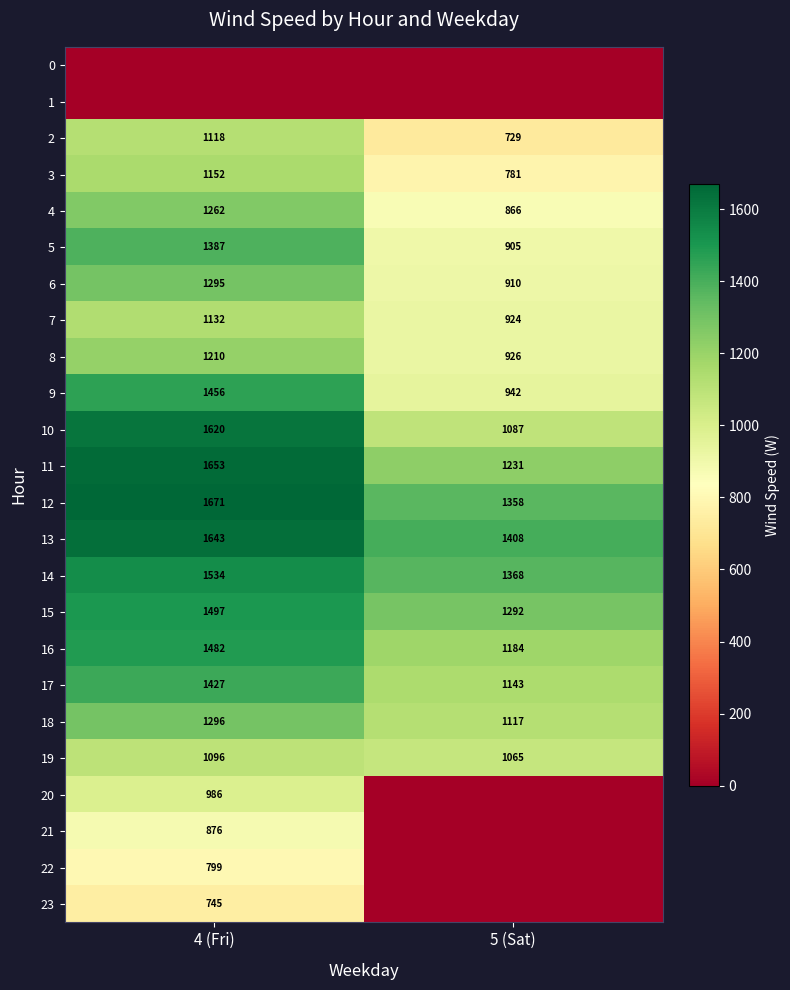

What is the spread (max minus min) of values at 5 (Sat)?

1408.0